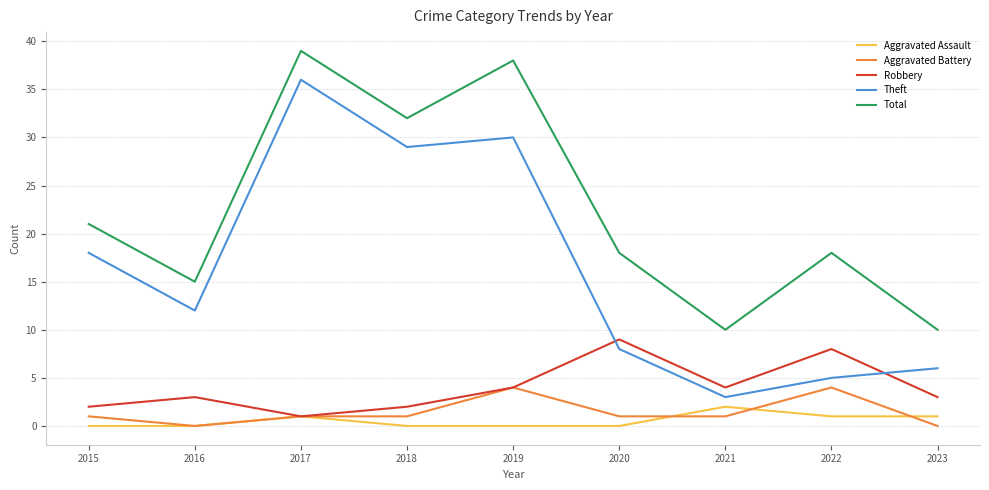

List the series in order of their peak value, highest first.

Total, Theft, Robbery, Aggravated Battery, Aggravated Assault